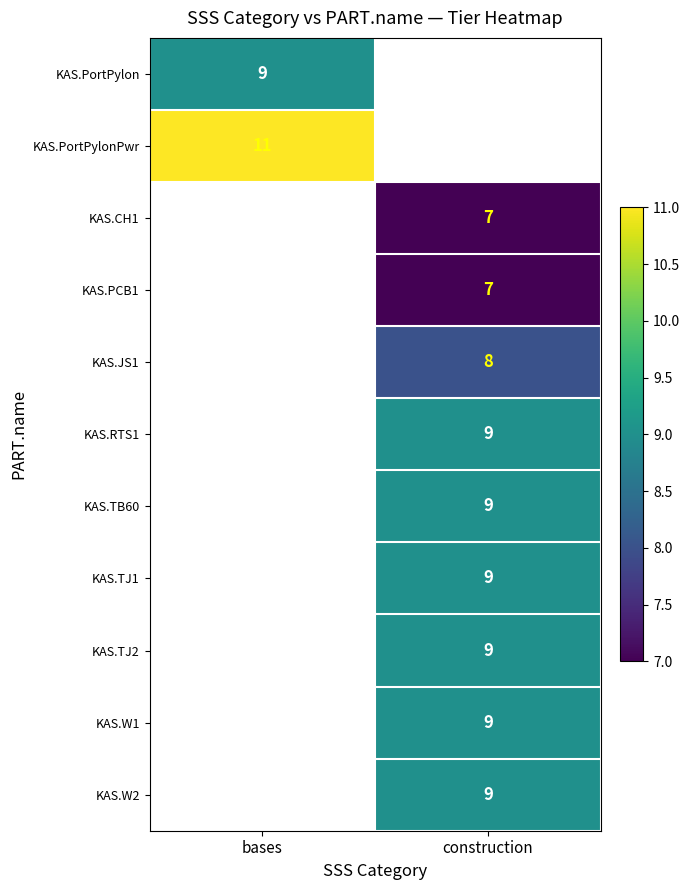

Between bases and construction, which is larger?

construction